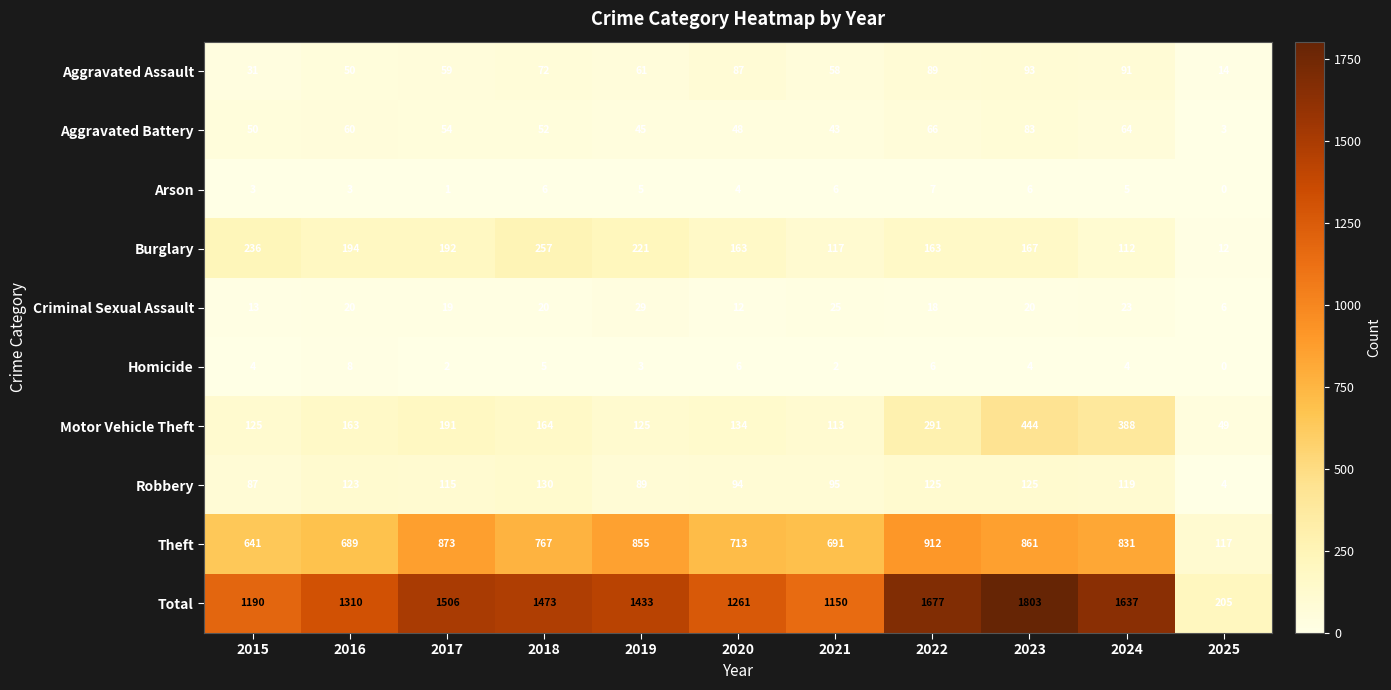

What is the sum of the Burglary values at 2019 and 2018?

478